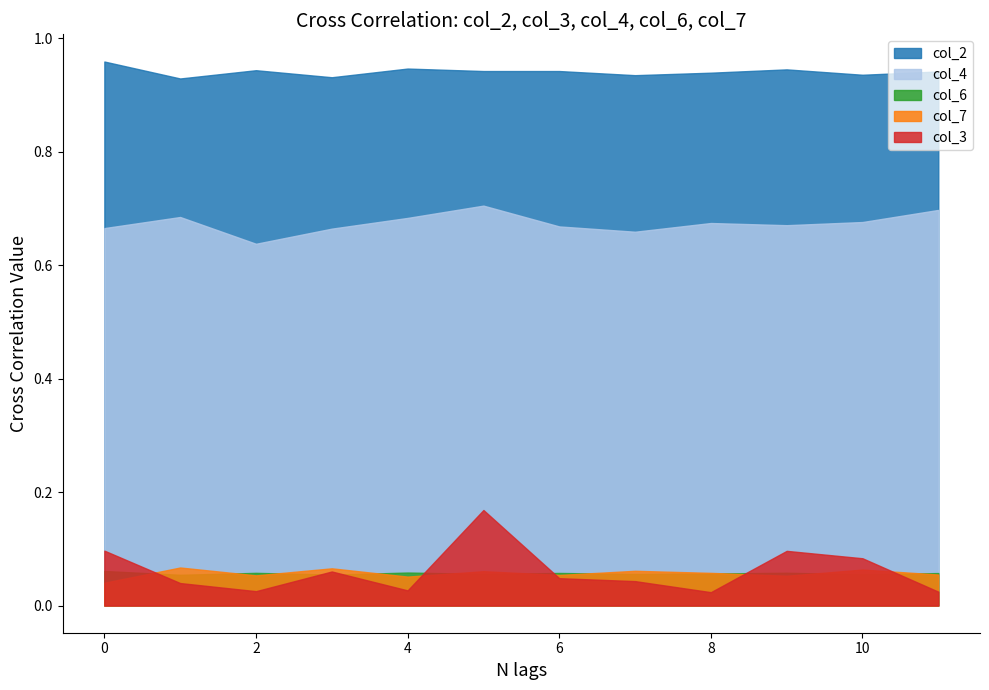

How many series are shown in this chart?

5